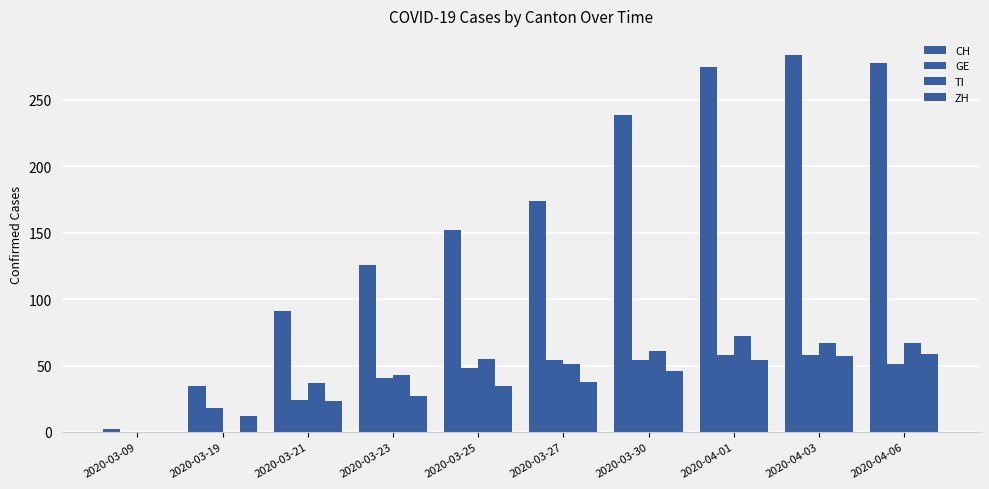

How many groups of bars are there?

10